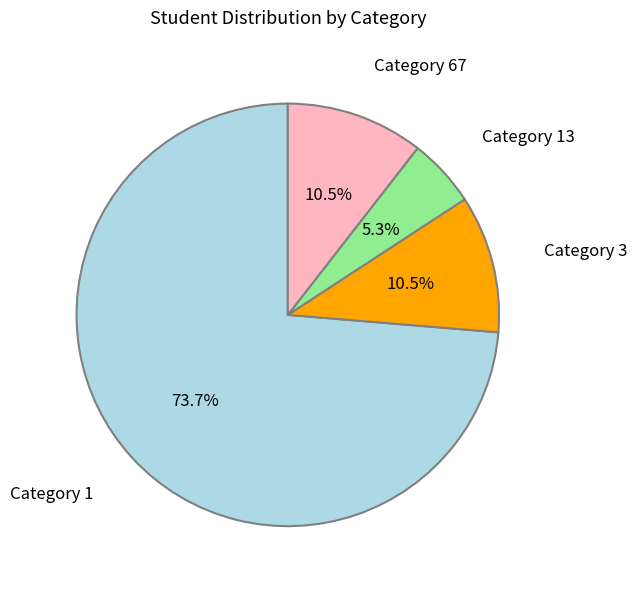

Does any single category account for the majority?

Yes